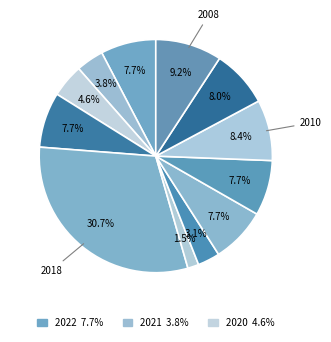

Which category has the smallest portion of the pie?

2017